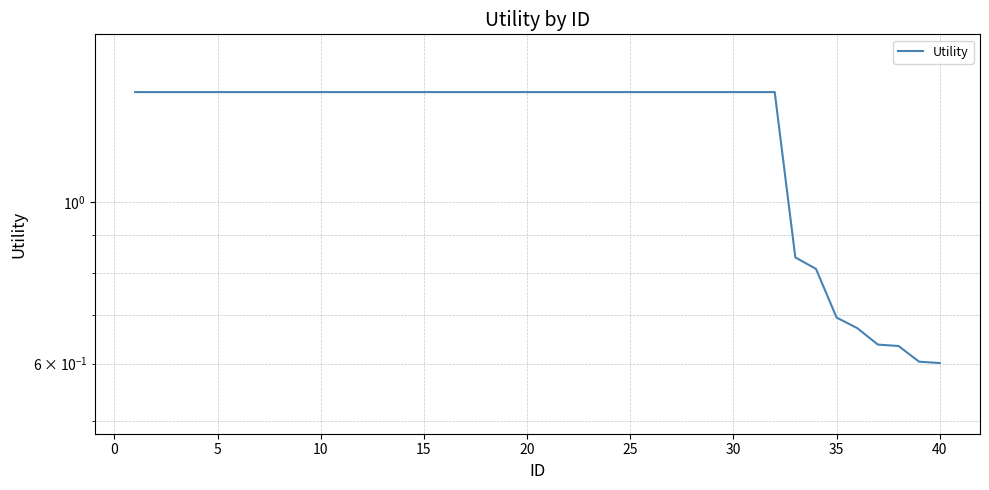

What is the minimum value shown in the chart?

0.6